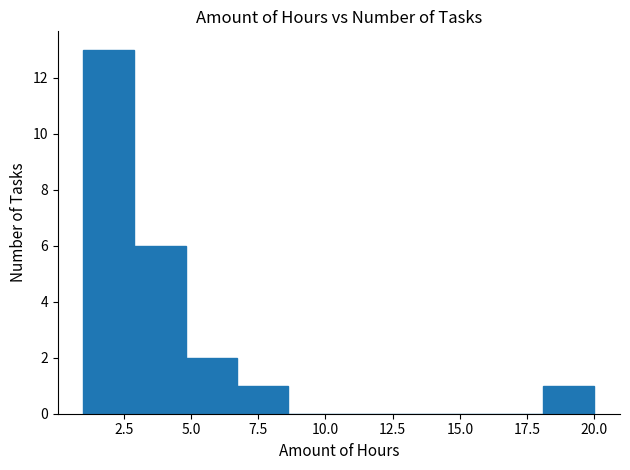

Around what value on the x-axis is the tallest bar? Give the approximate position of its centre, as read against the axis.

2.0